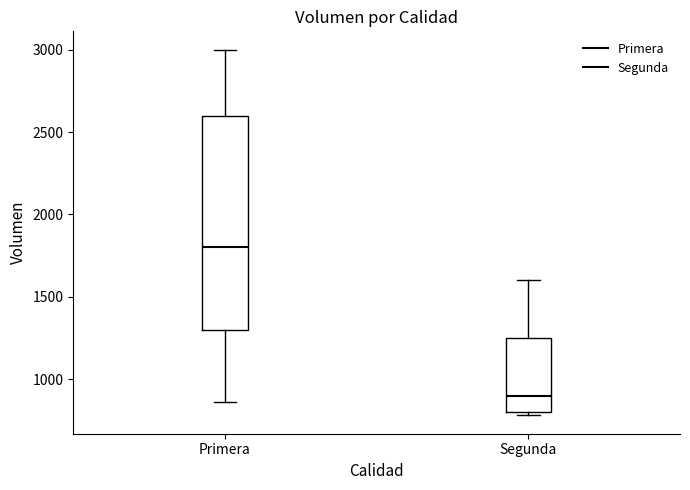

Where does the median line of the box for Segunda sit on the y-axis? The values are not printed on the chart, so give them approximately, as read against the axis.

900